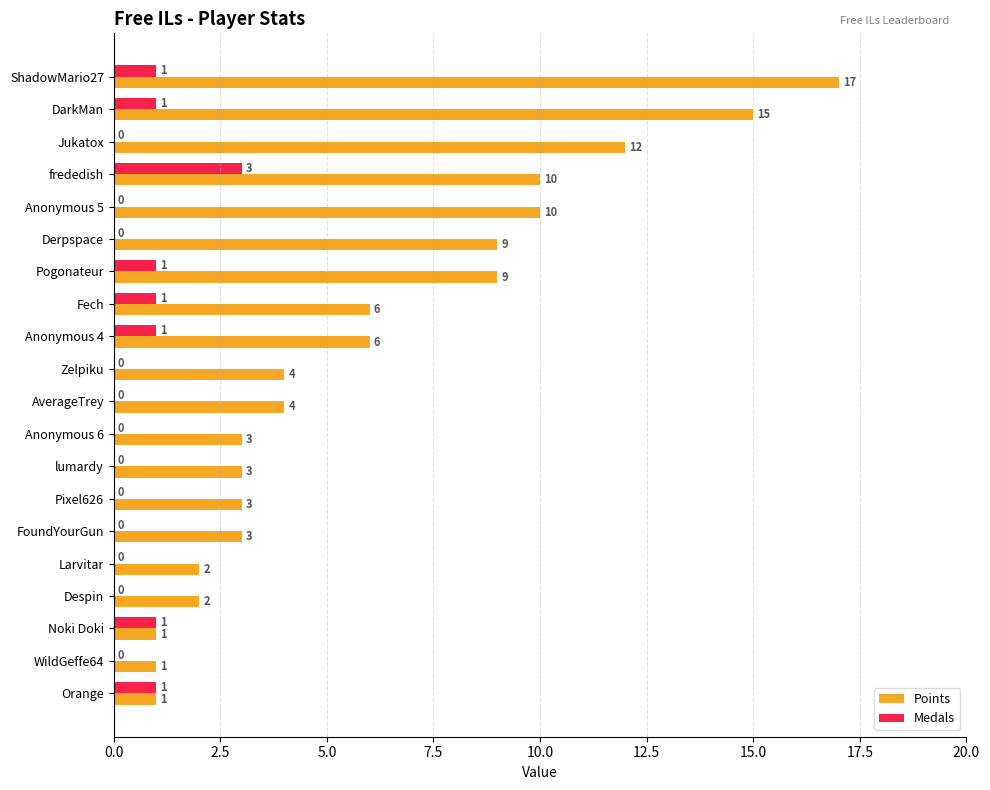

What is the highest value of the Points series?

17